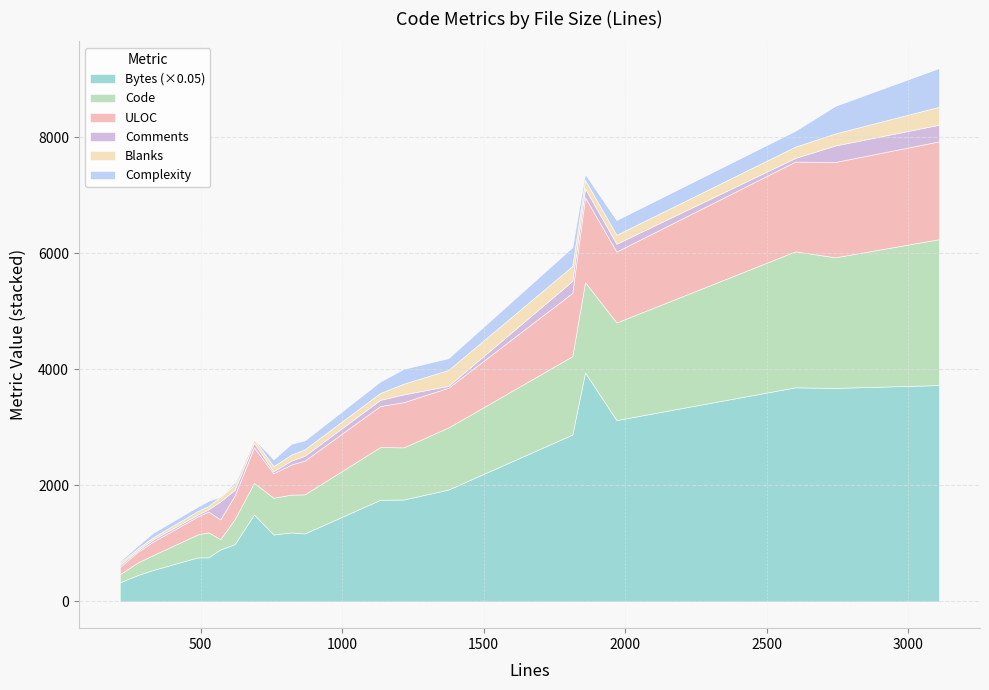

Read the Complexity value at 4, to the nearest 10.

40